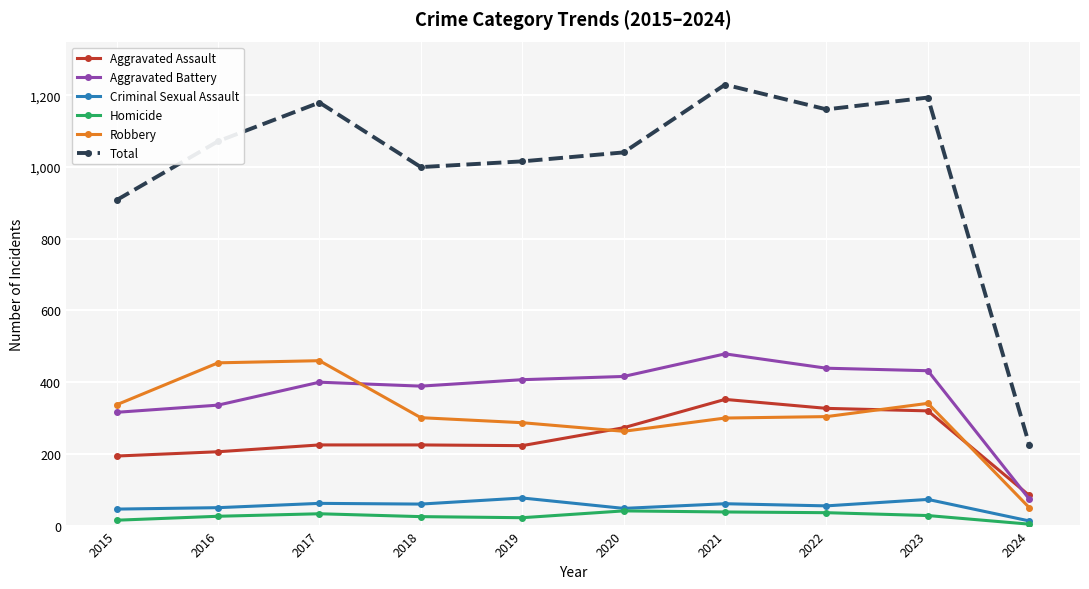

True or false: Aggravated Battery and Total cross at least once.

False